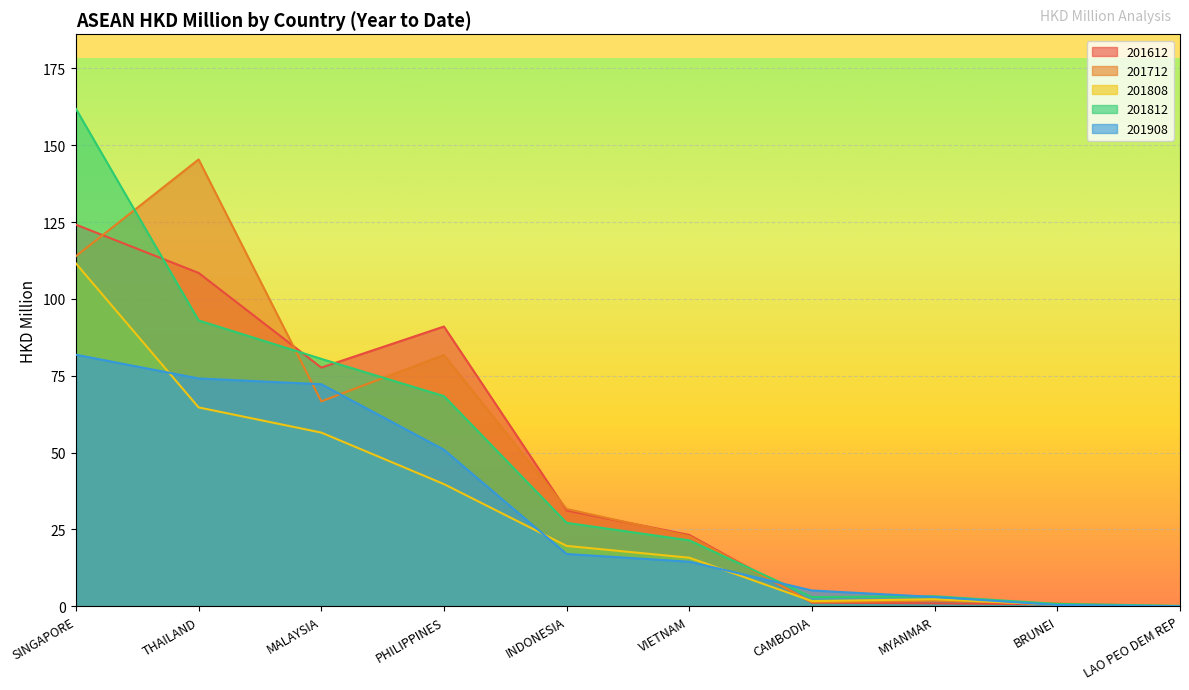

Reading left to right, extract all data points from this chart.

201612: 124.2	108.5	77.7	91.0	31.2	23.2	1.2	0.9	0.6	0.0
201712: 113.9	145.4	66.7	81.8	31.6	22.8	1.3	1.8	0.9	0.0
201808: 111.5	64.7	56.5	39.7	19.6	15.8	1.7	2.3	0.5	0.1
201812: 161.9	93.0	80.5	68.4	27.1	21.4	3.0	3.2	0.8	0.1
201908: 81.9	74.1	72.3	50.9	17.0	14.5	5.1	3.0	0.4	0.0